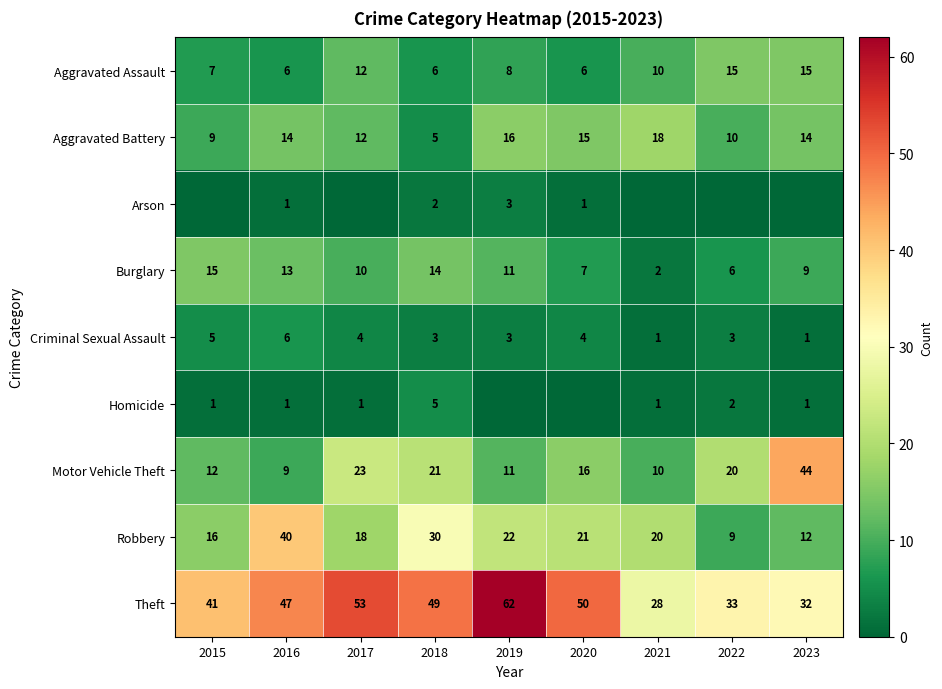

At how many categories does at least one series exceed 30?

8